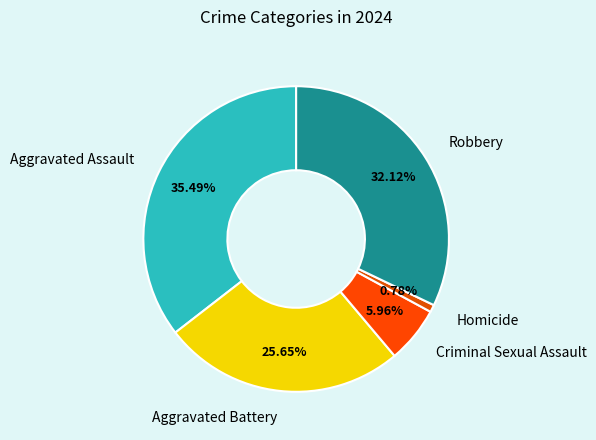

How many segments does this pie chart have?

5